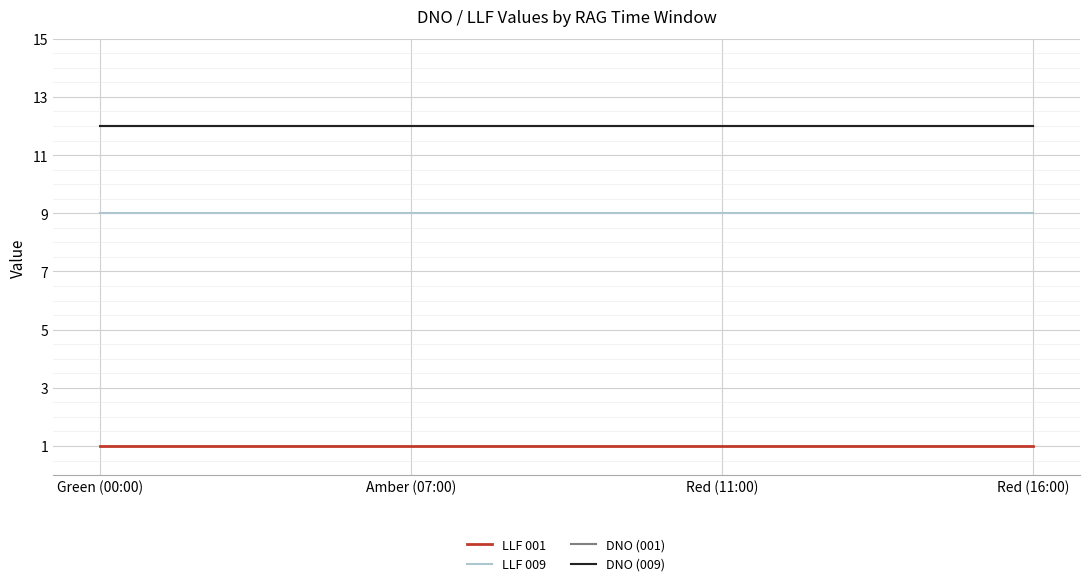

True or false: LLF 001 has a value of 1 at Red (16:00).

True